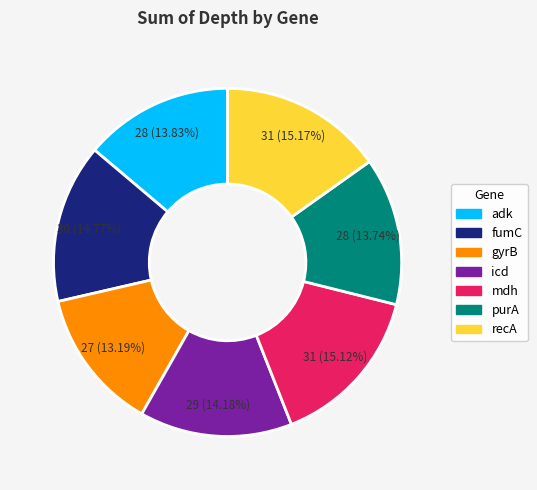

What is the smallest slice in the pie chart?

gyrB